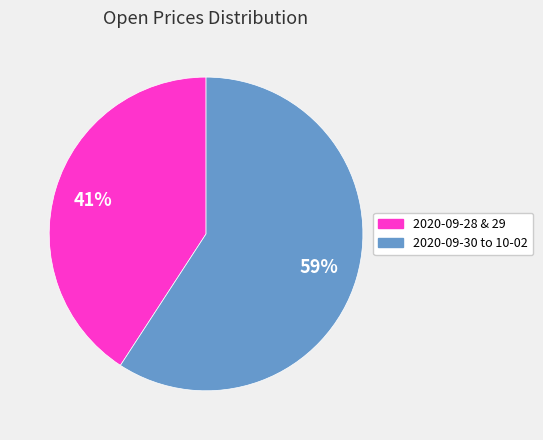

Is there a majority slice in this chart?

Yes